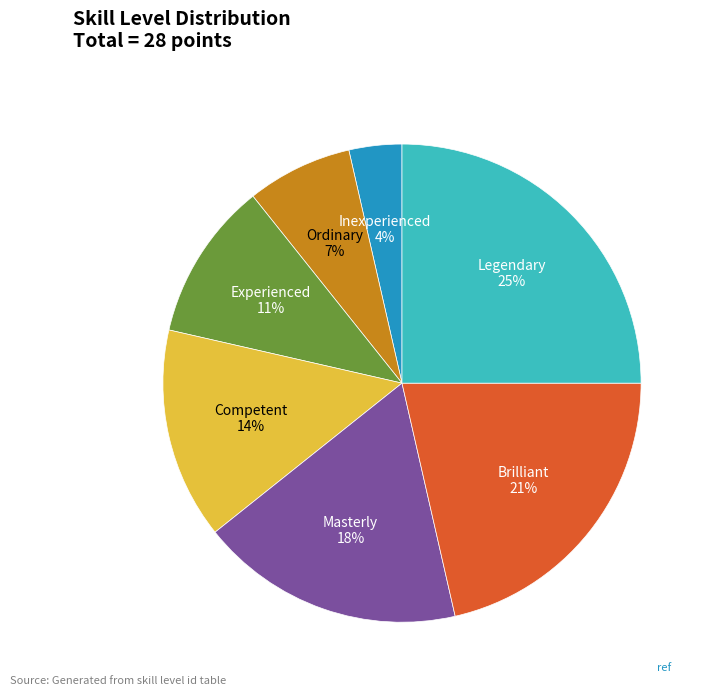

How many slices are in this pie chart?

7